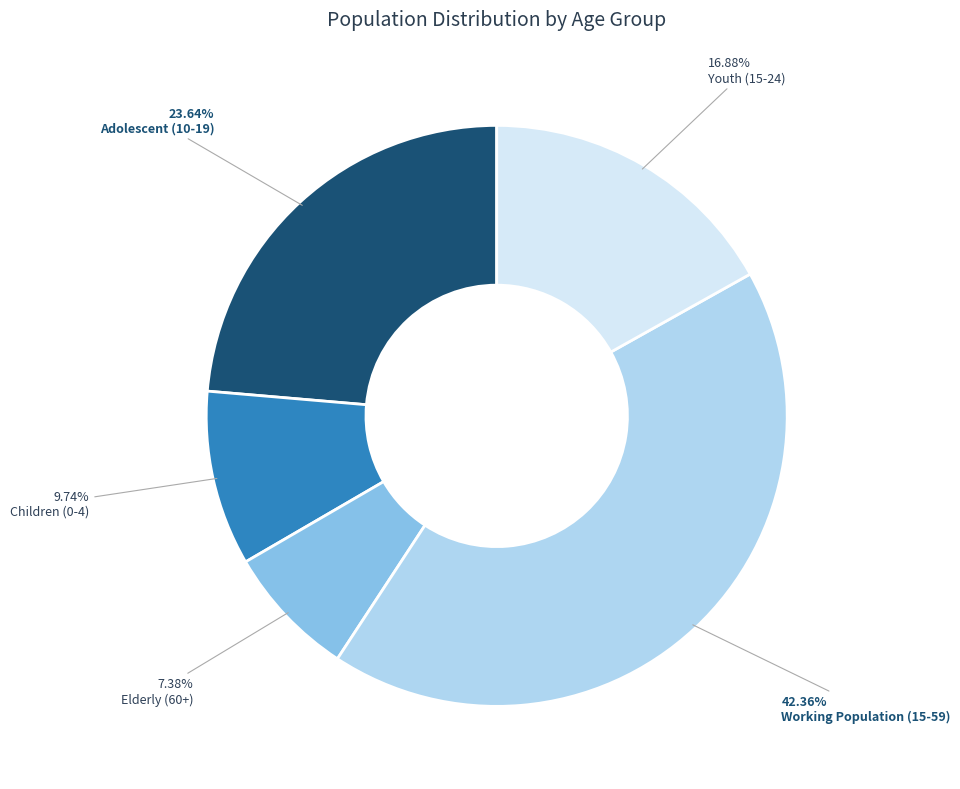

Between Youth (15-24) and Children (0-4), which is larger?

Youth (15-24)